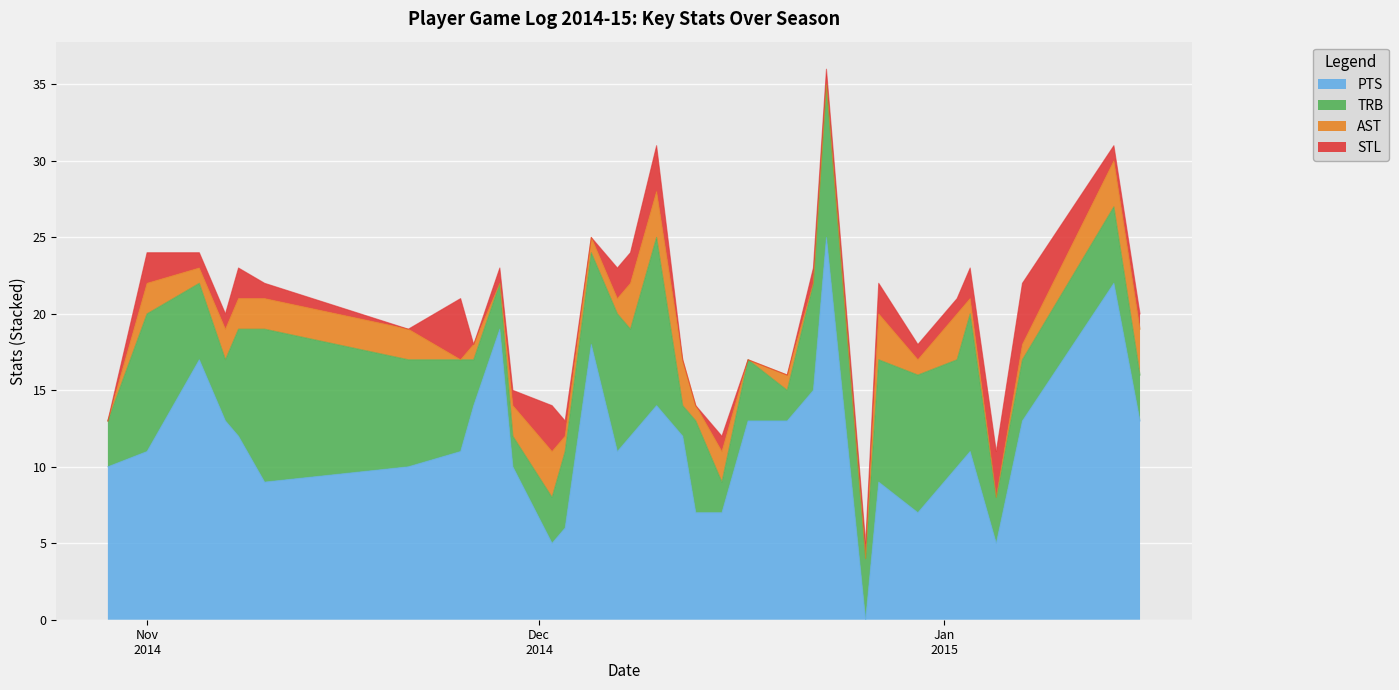

Reading right to left, what are all the values shown in this chart?

PTS: 13	22	13	5	11	10	7	9	0	25	15	13	13	7	7	12	14	12	11	18	6	5	10	19	14	11	10	9	12	13	17	11	10
TRB: 3	5	4	3	9	7	9	8	4	10	7	2	4	2	6	2	11	7	9	6	5	3	2	3	3	6	7	10	7	4	5	9	3
AST: 3	3	1	0	1	3	1	3	0	0	0	1	0	2	1	3	3	3	1	1	1	3	2	0	1	0	2	2	2	2	1	2	0
STL: 1	1	4	3	2	1	1	2	1	1	1	0	0	1	0	0	3	2	2	0	1	3	1	1	0	4	0	1	2	1	1	2	0